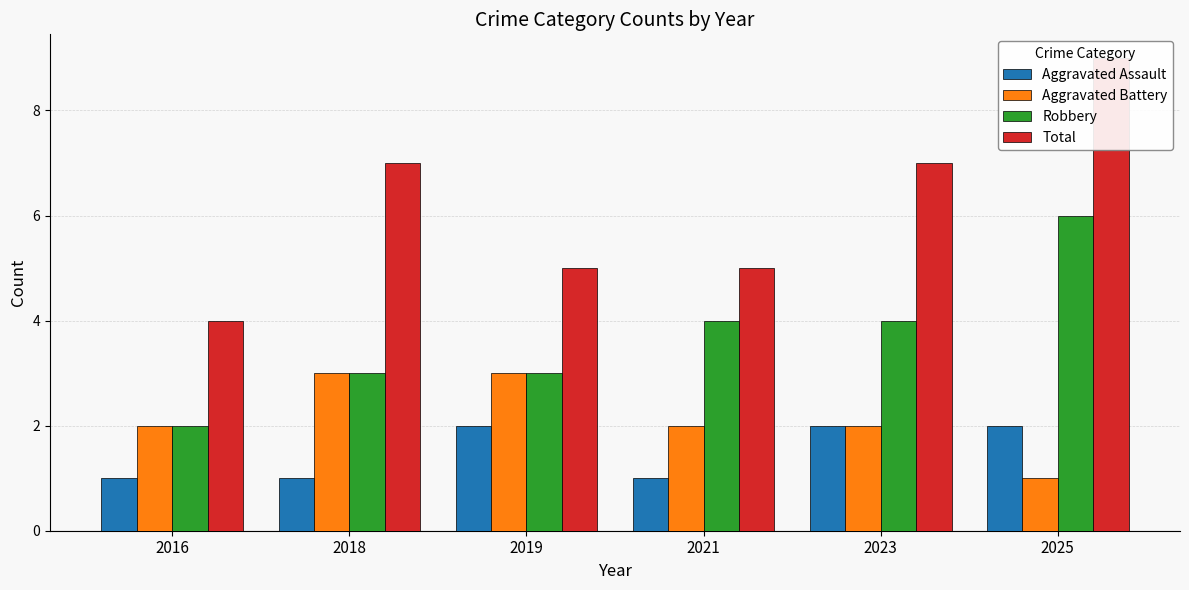

What is the value of the Aggravated Assault bar at the 2nd from the left?

1